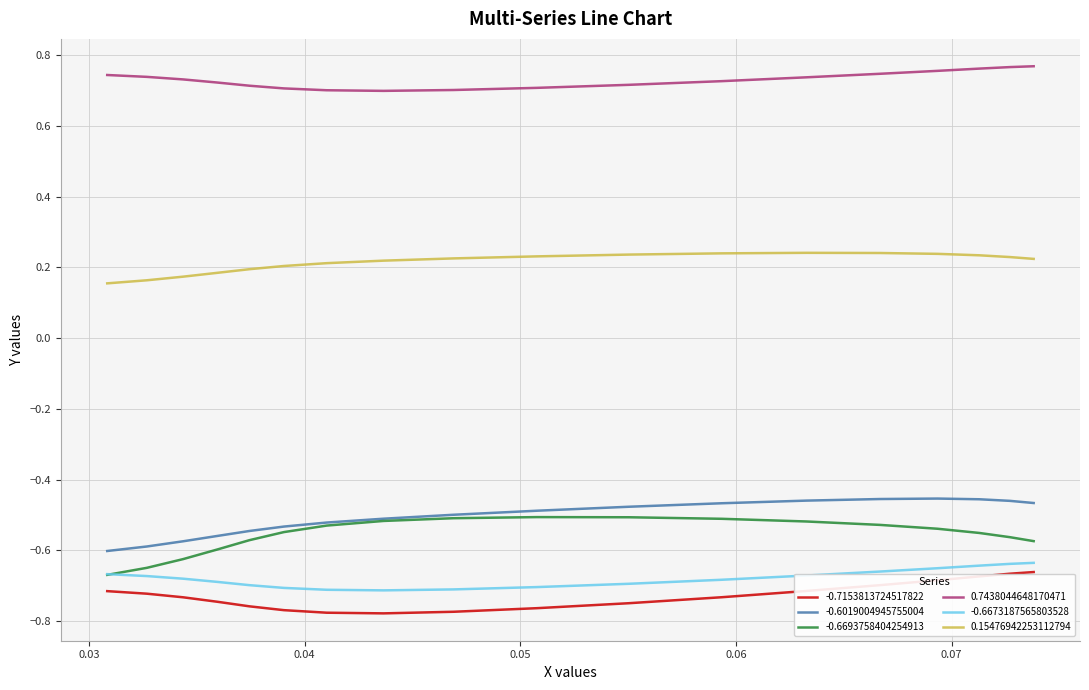

Which series has the largest total across all categories?

0.7438044648170471